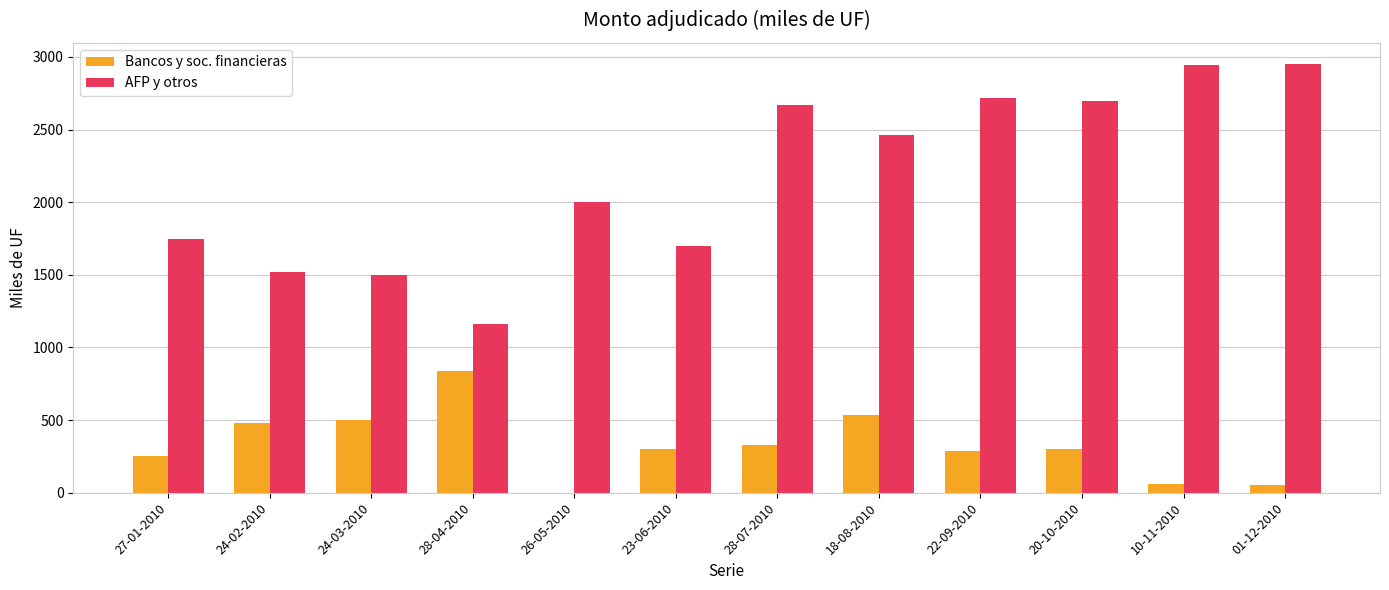

Are the bars grouped side by side (vs. stacked)?

Yes